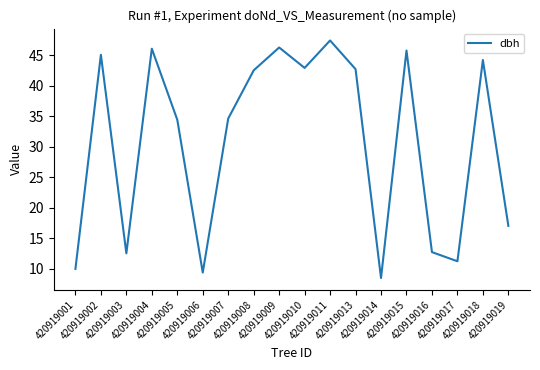

What is the minimum value shown in the chart?

8.5